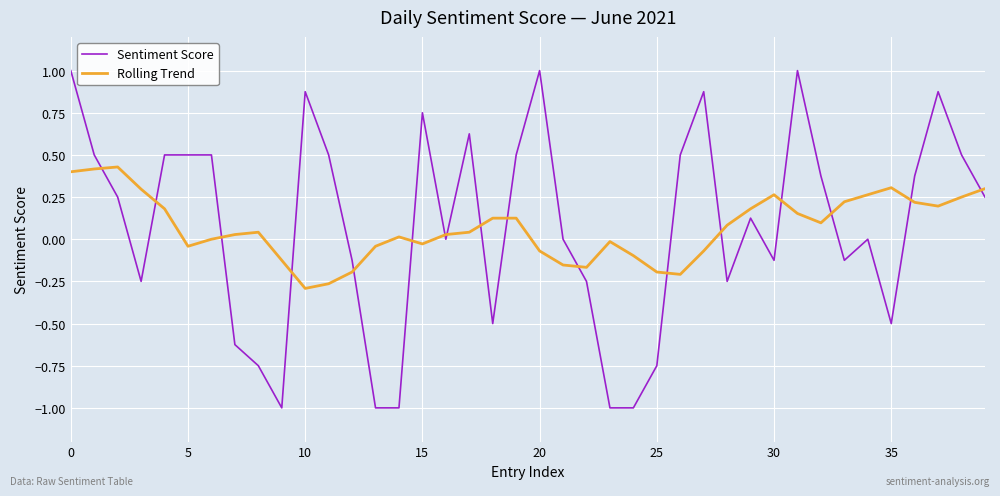

Rank the series by their maximum value, from highest to lowest.

Sentiment Score, Rolling Trend